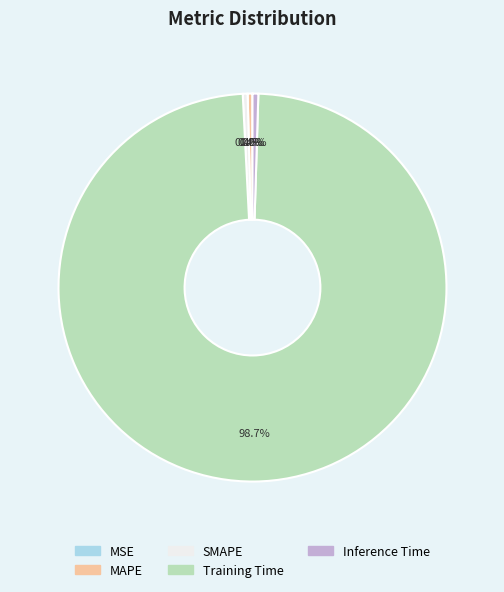

Is there a majority slice in this chart?

Yes